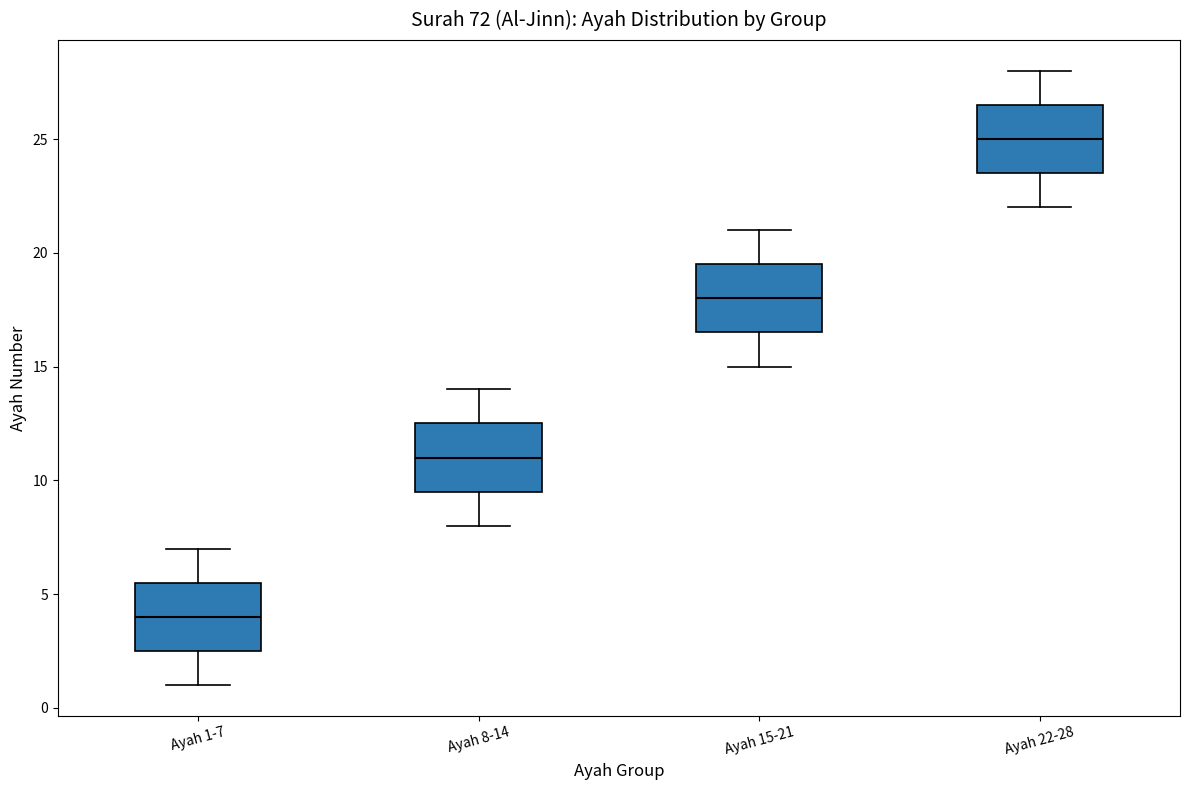

Where is the lower edge of the box for Ayah 8-14 on the y-axis? The values are not printed on the chart, so give them approximately, as read against the axis.

9.5